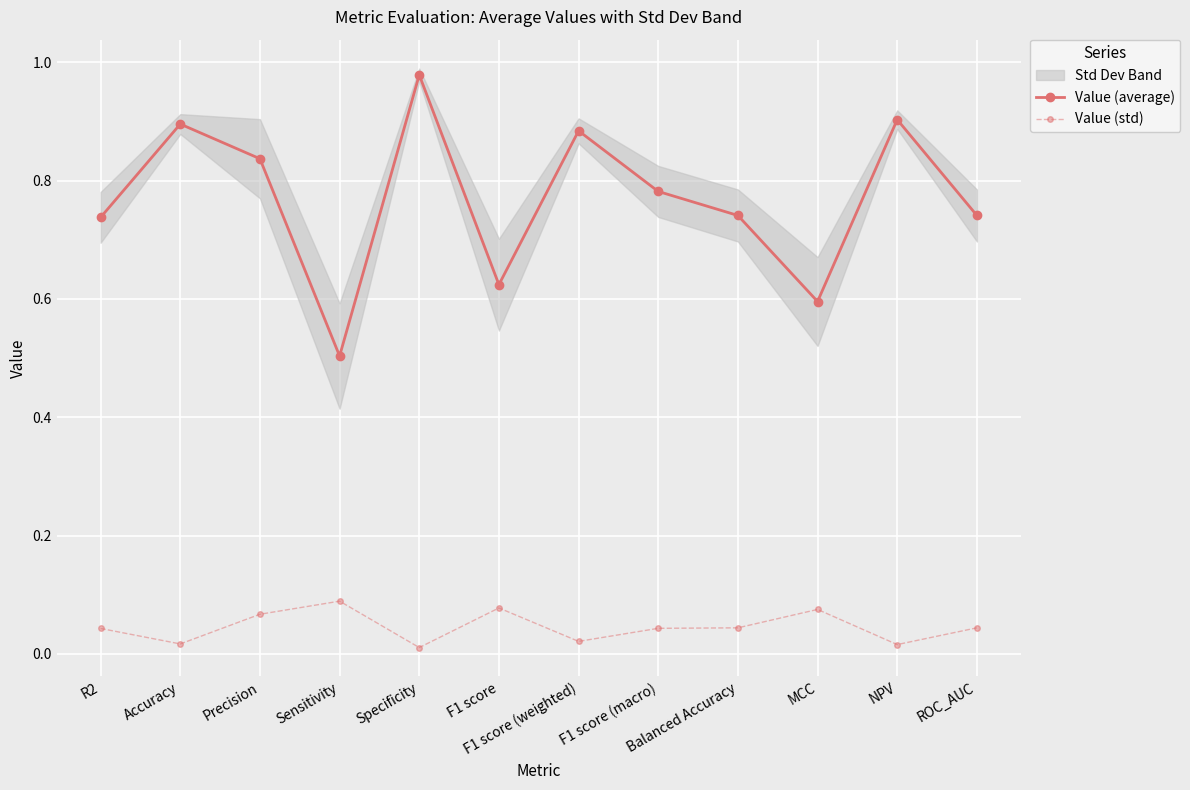

What is the label of the 8th point from the left?

F1 score (macro)